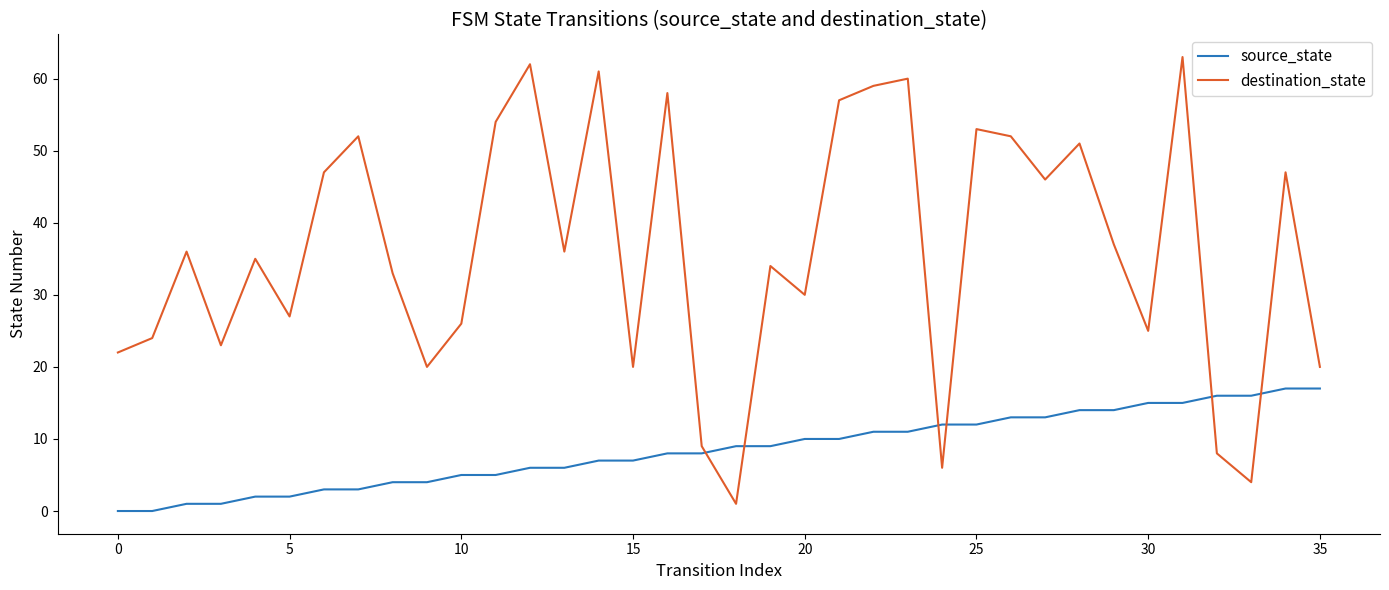

What is the difference between the maximum and minimum values in the source_state series?

17